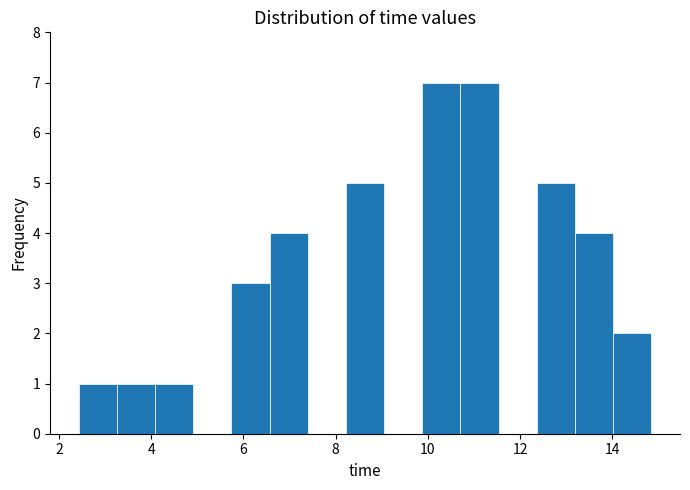

What is the height of the bar covering 12.4 to 13.2 on the x-axis? Neither the bar edges nor the heights are printed on the chart, so give them approximately, as read against the axes.

5